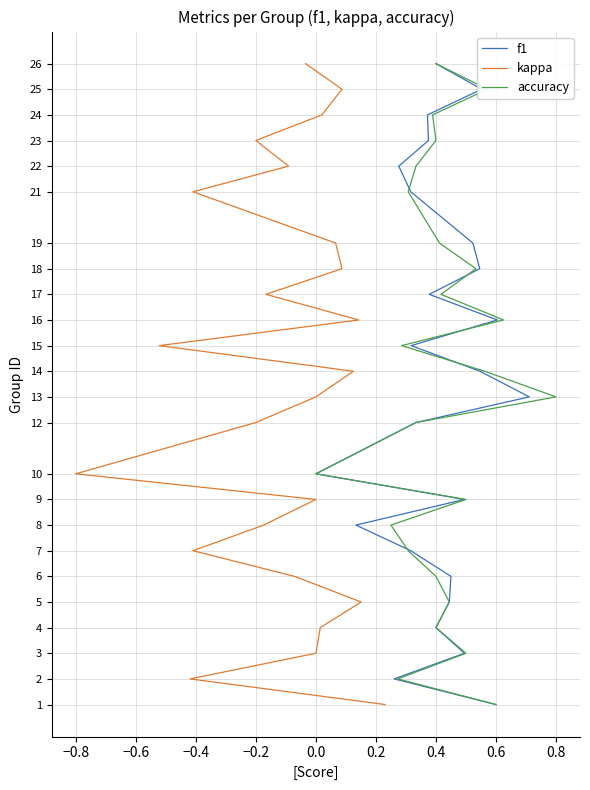

What are all the series names shown in the legend?

f1, kappa, accuracy